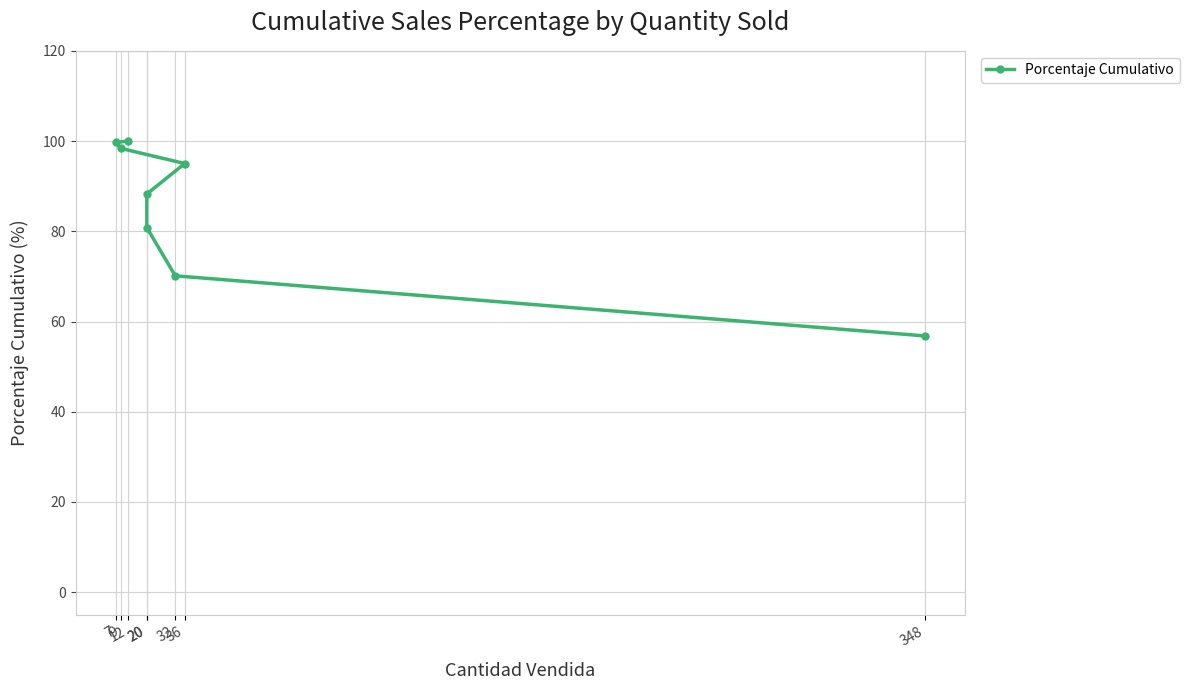

Reading left to right, transcribe all the data shown in this chart.

56.8	70.1	80.8	88.3	95.0	98.4	99.7	100.0